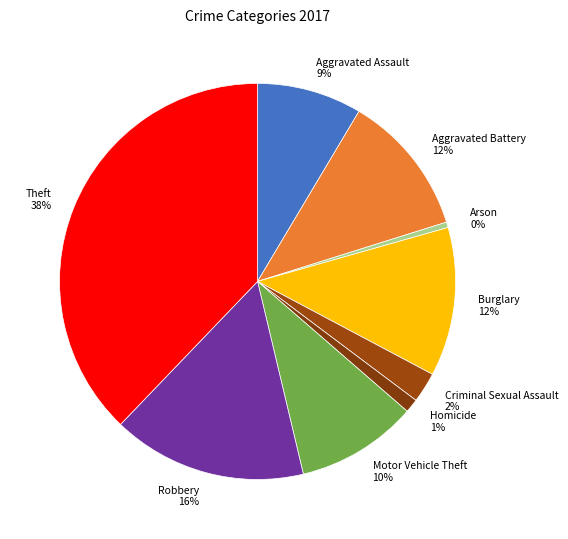

Is Theft the majority of the pie?

No